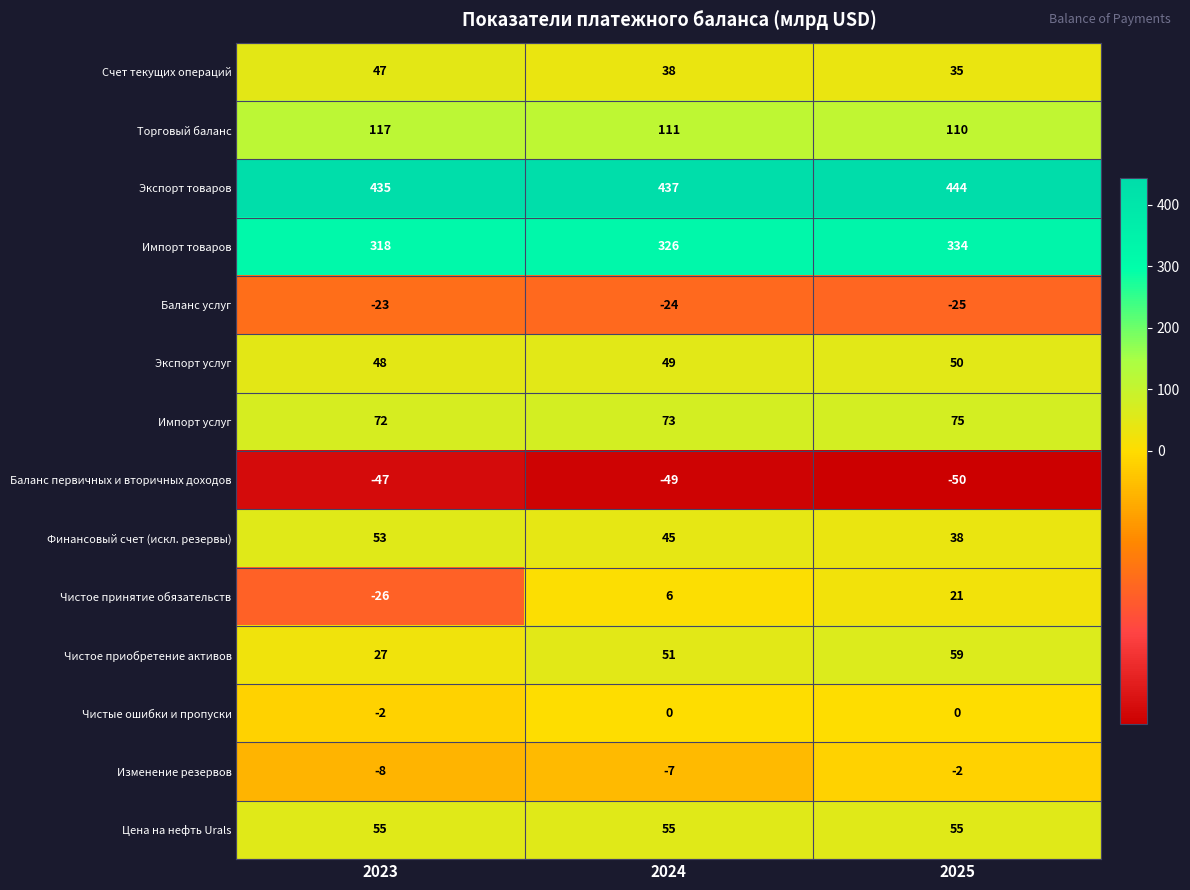

What is the total value across all series at 2024?

1111